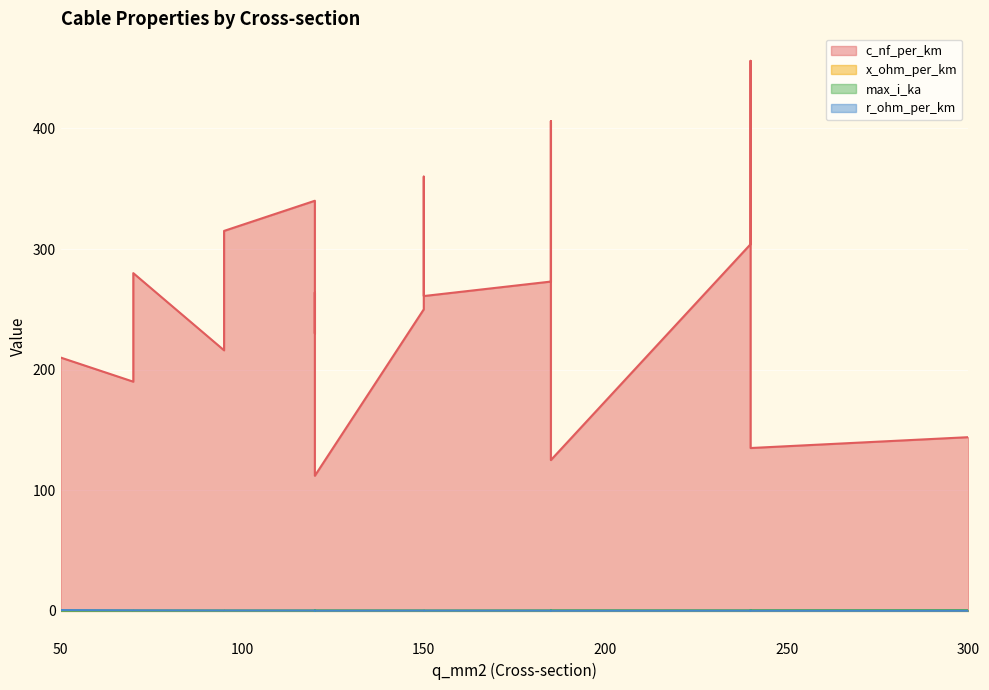

True or false: max_i_ka and x_ohm_per_km intersect in this chart.

False